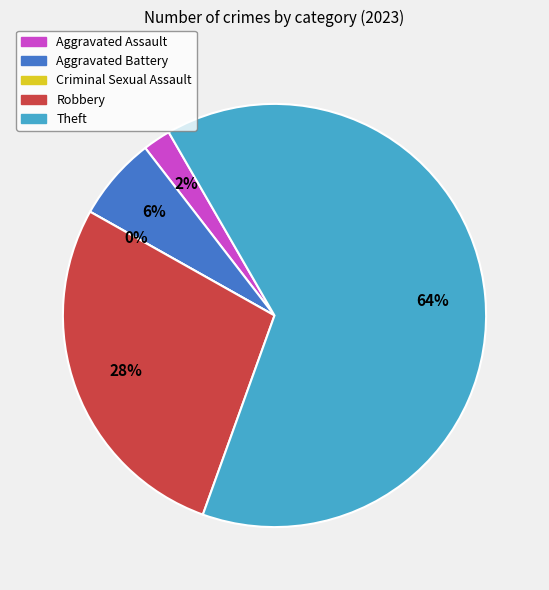

To the nearest percent, what percentage of the pie is Theft?

64%